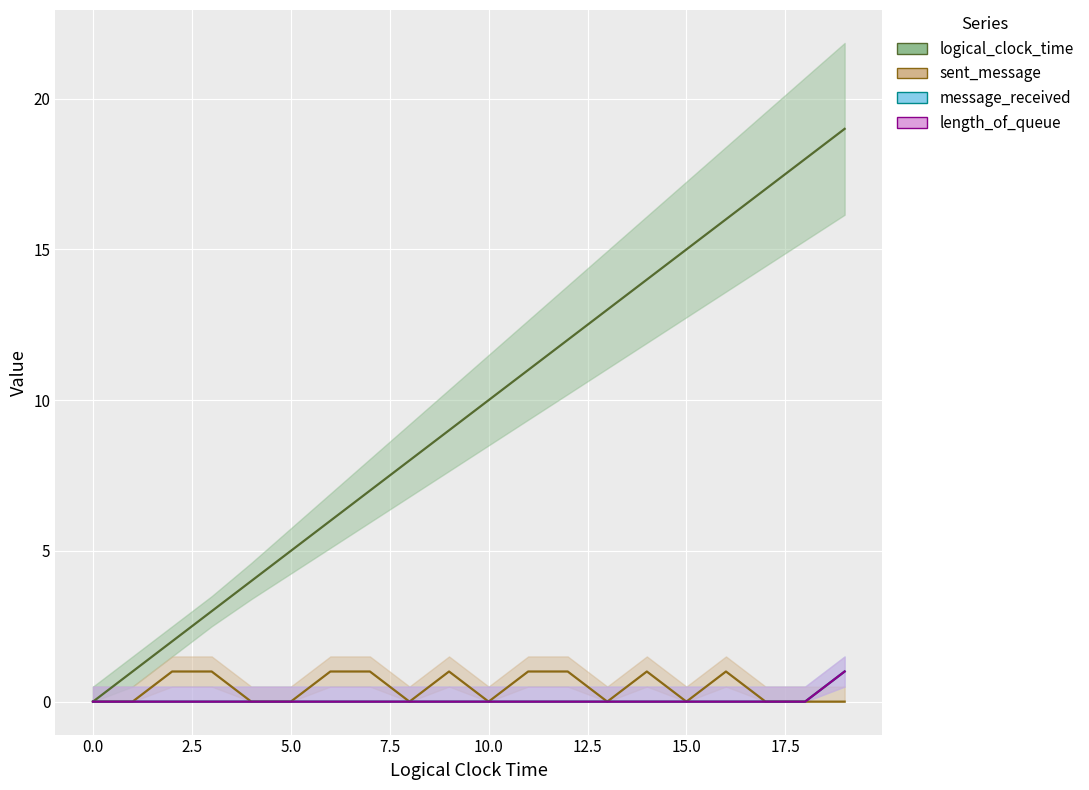

How many data points does each series have?

20